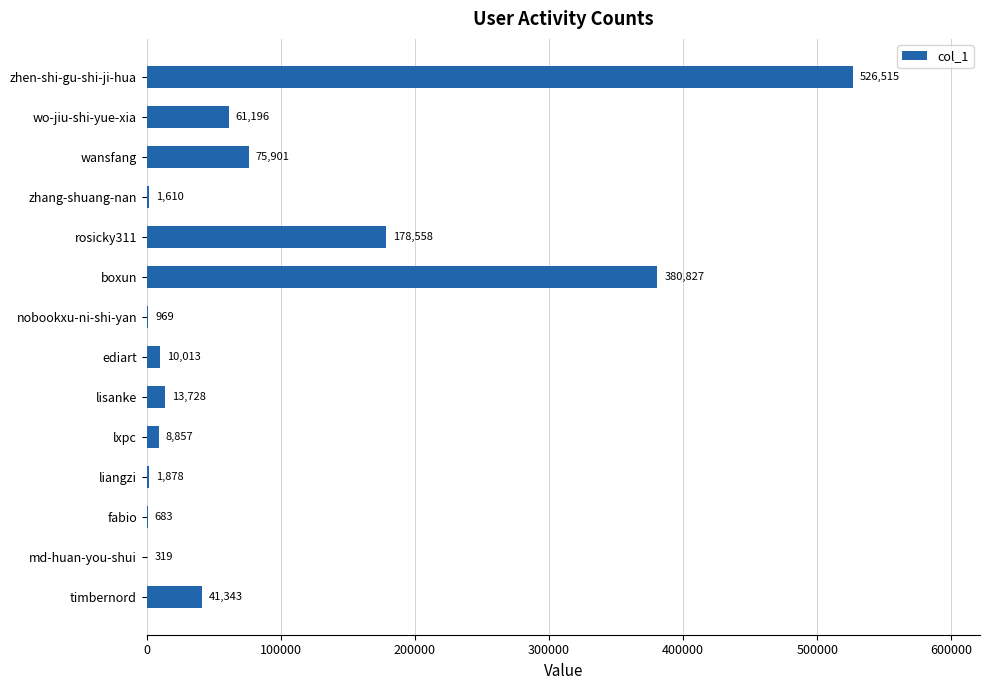

At which label is the value closest to 263417?

rosicky311